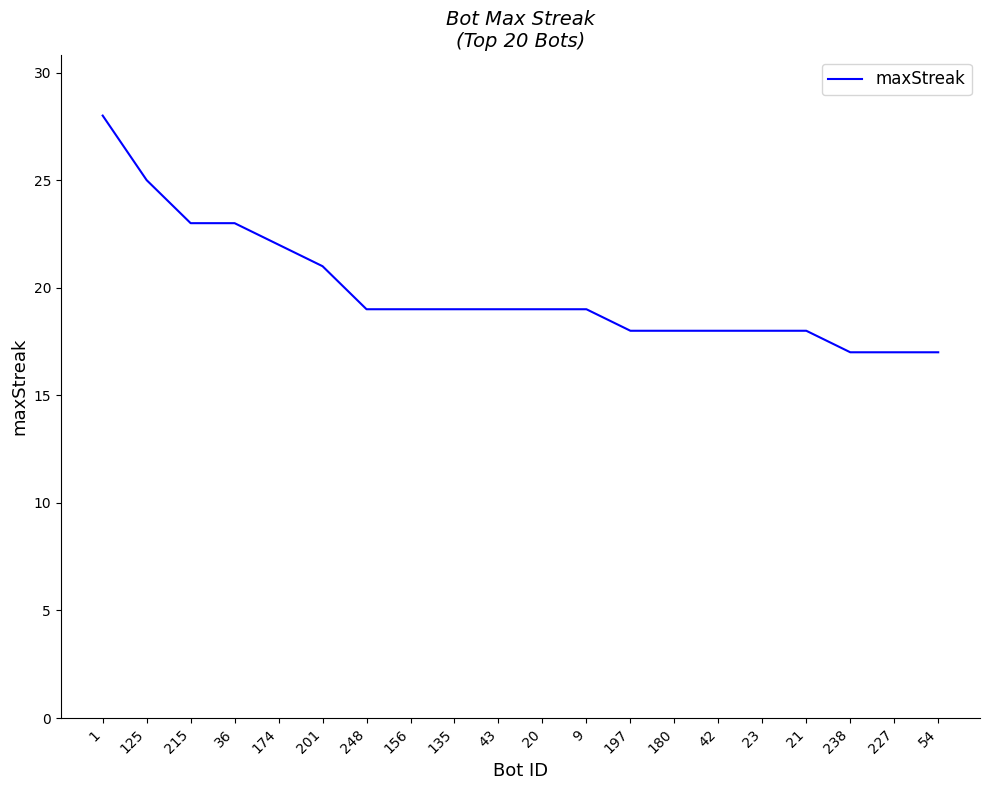

What is the approximate value at 174, to the nearest 5?

20